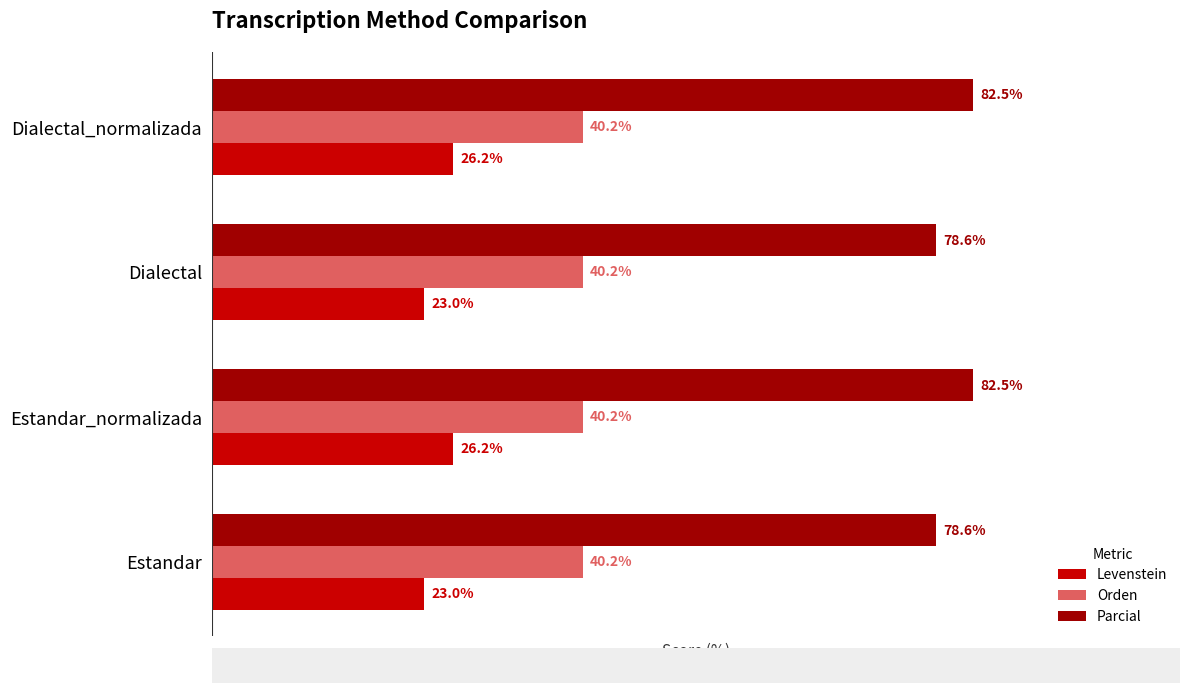

Which series has the largest total across all categories?

Parcial